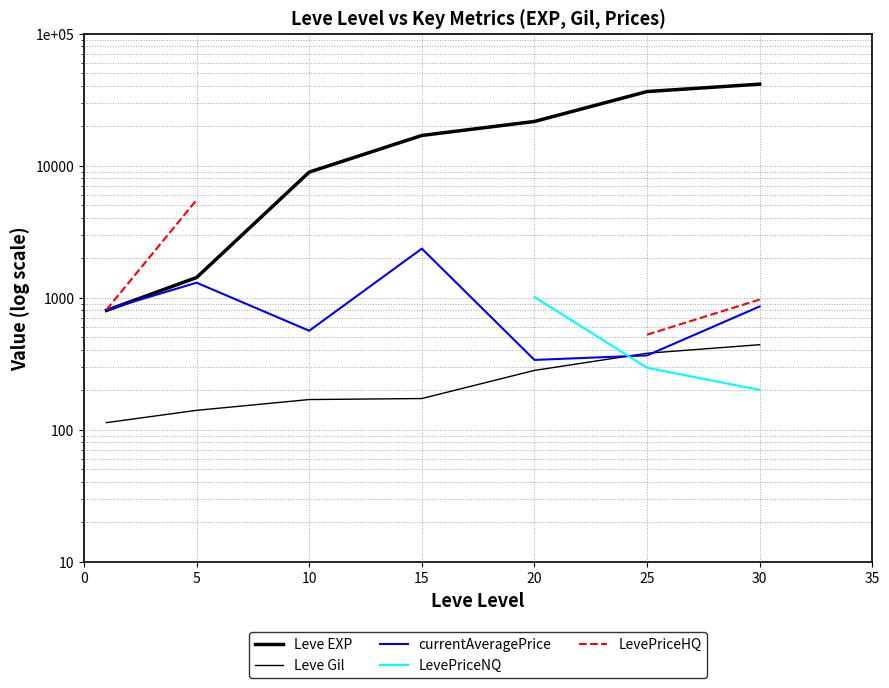

How many lines are shown in the chart?

5